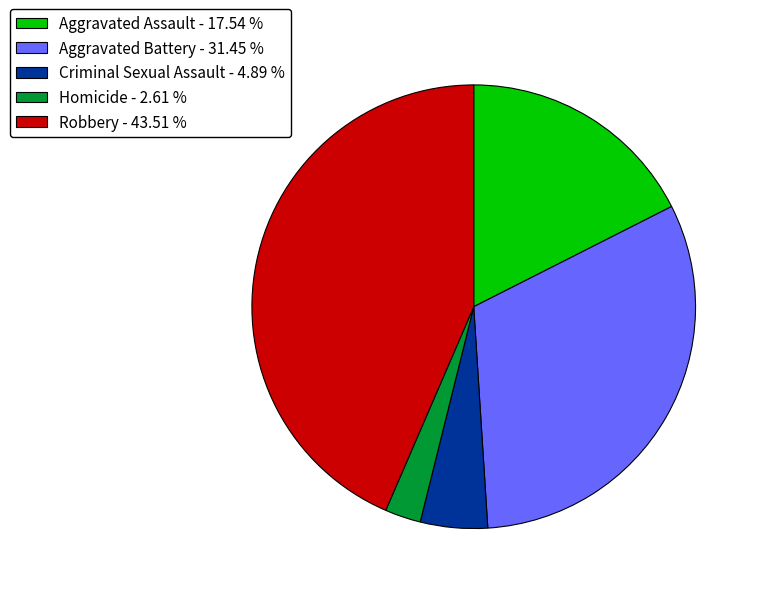

Combined, do Aggravated Assault - 17.54 % and Aggravated Battery - 31.45 % account for over 50%?

No